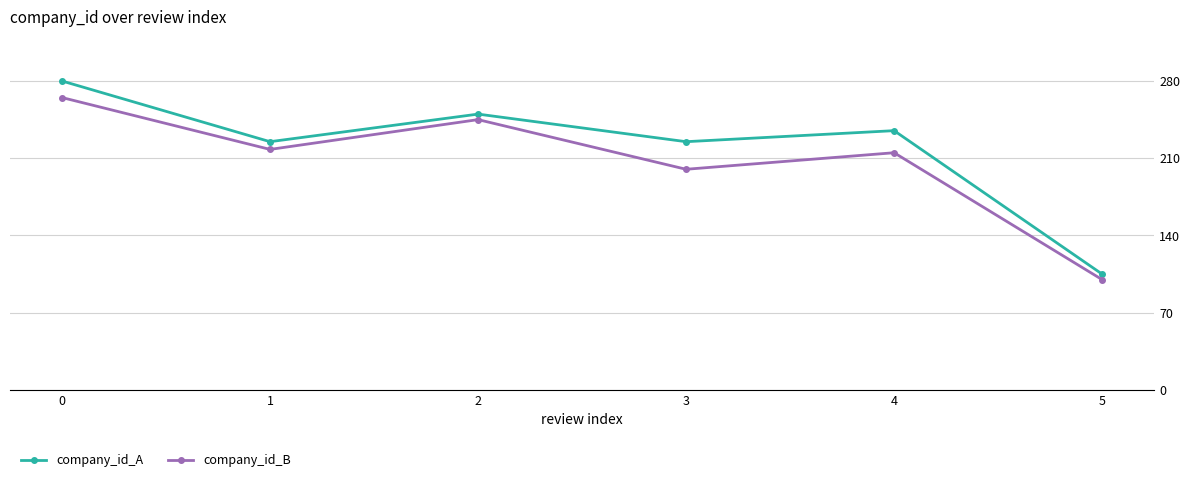

In company_id_A, how many points are higher than both neighbors (excluding endpoints)?

2